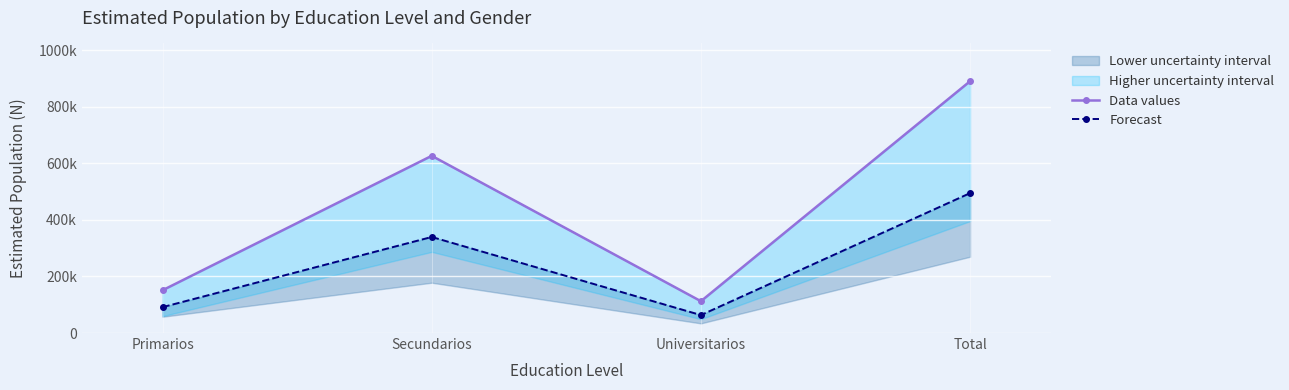

Which label corresponds to the smallest value in the chart?

Universitarios